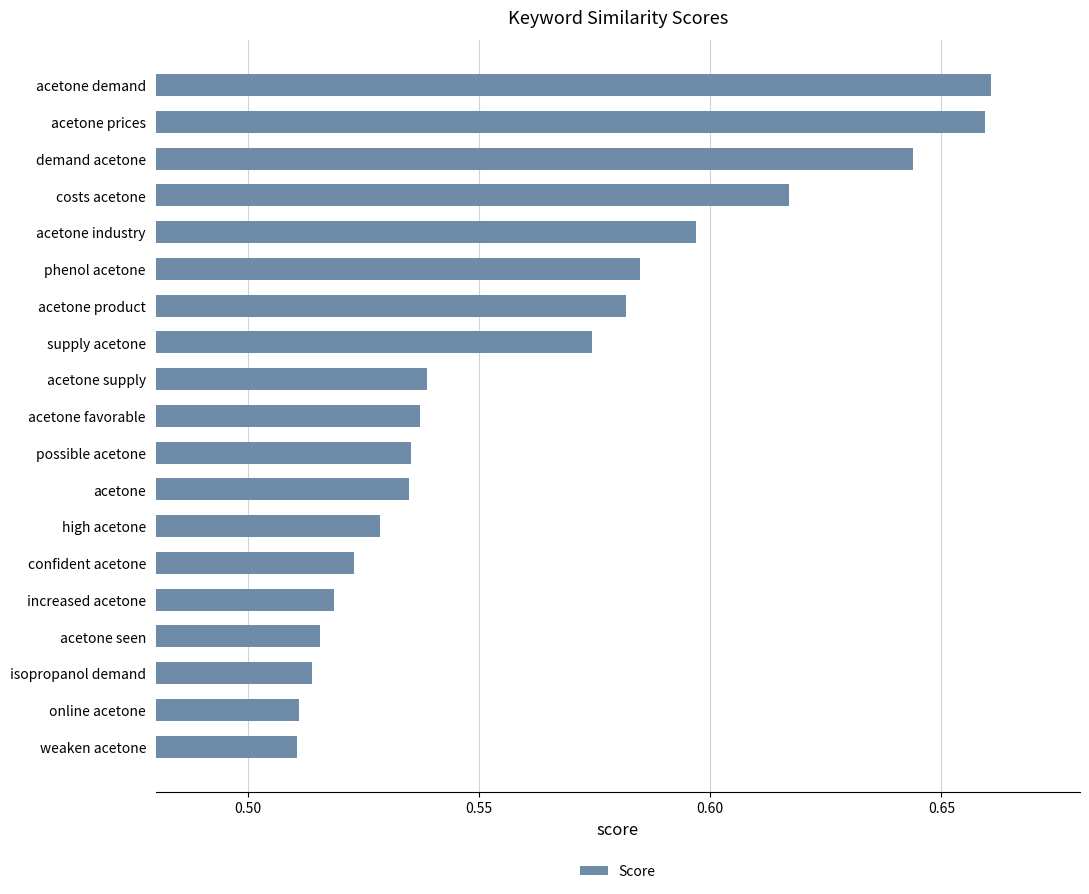

What is the sum of the values at acetone supply and high acetone?

1.1